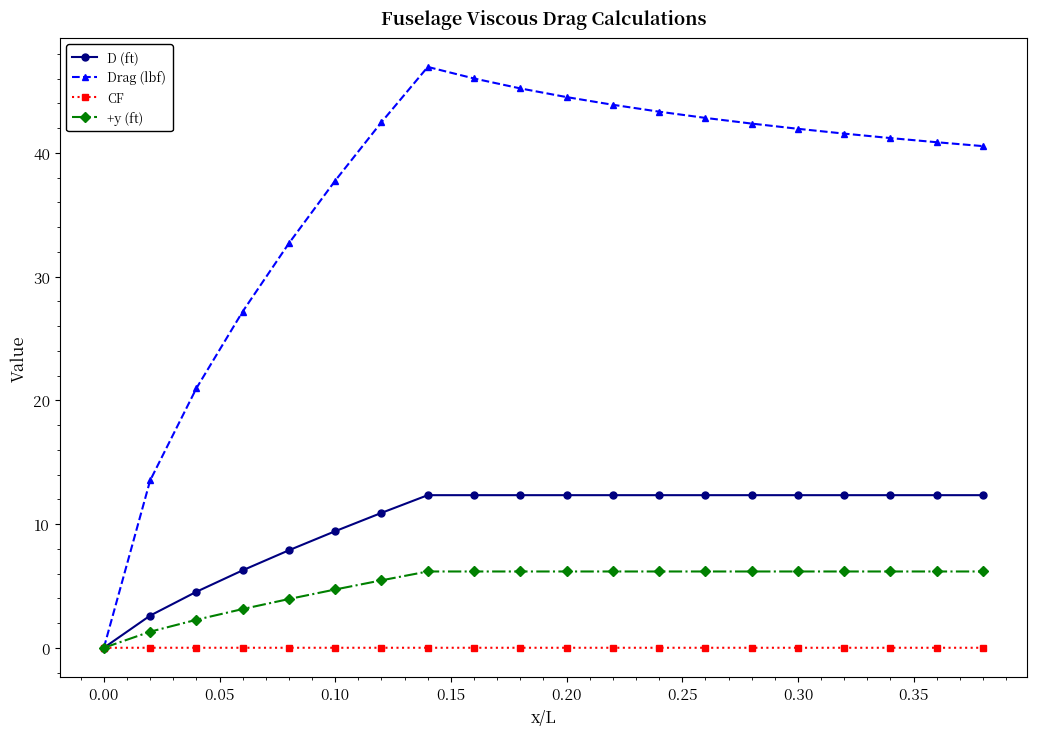

What are all the series names shown in the legend?

D (ft), Drag (lbf), CF, +y (ft)